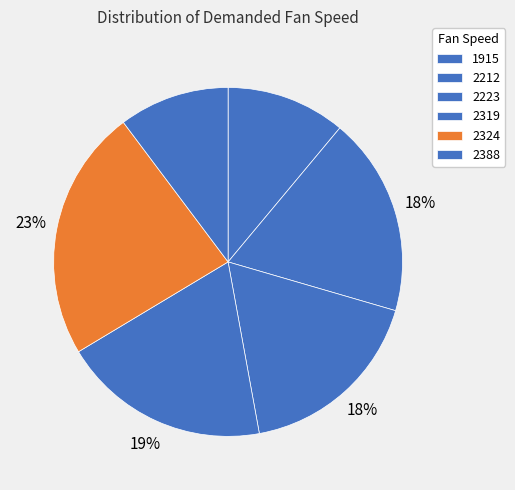

Does 2212 represent more than half of the total?

No